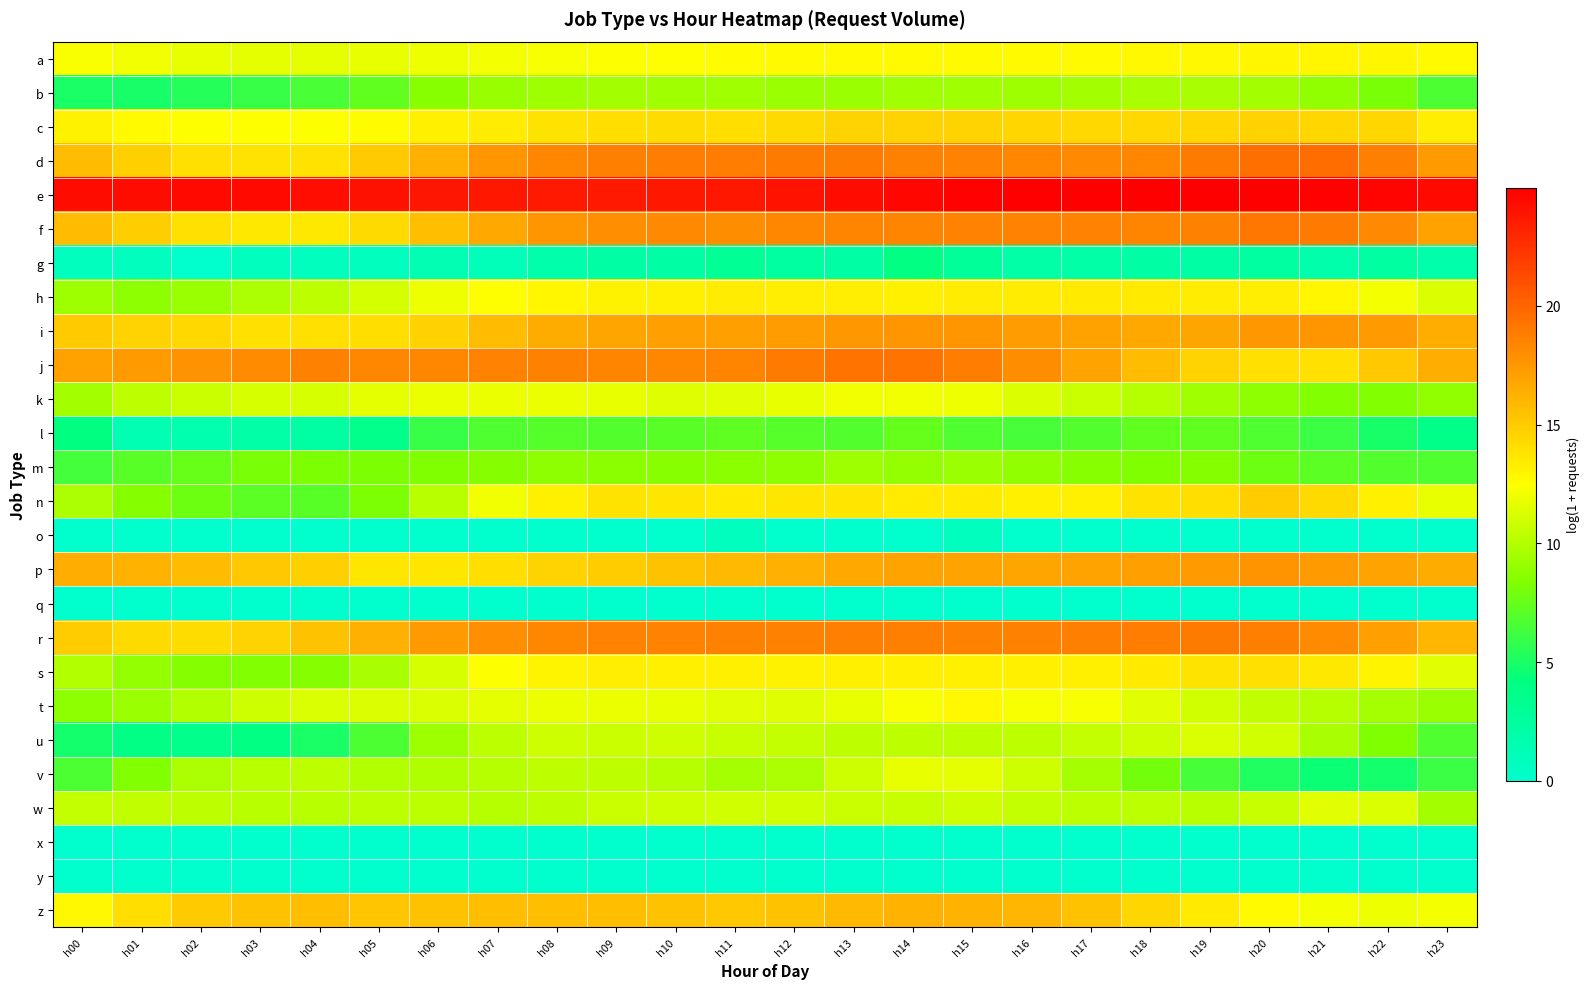

Reading right to left, list all the values displayed in this chart.

a: h23=12.7	h22=12.9	h21=13.0	h20=12.9	h19=12.9	h18=12.8	h17=12.8	h16=12.7	h15=12.7	h14=12.7	h13=12.8	h12=12.7	h11=12.7	h10=12.5	h09=12.4	h08=12.3	h07=12.1	h06=12.0	h05=11.8	h04=11.7	h03=11.6	h02=11.7	h01=12.0	h00=12.4
b: h23=6.6	h22=8.2	h21=8.9	h20=9.5	h19=9.7	h18=9.7	h17=9.5	h16=9.3	h15=9.4	h14=9.5	h13=9.2	h12=9.2	h11=9.4	h10=9.4	h09=9.6	h08=9.3	h07=9.1	h06=8.6	h05=7.4	h04=6.6	h03=6.0	h02=5.4	h01=4.9	h00=5.0
c: h23=13.3	h22=14.5	h21=14.5	h20=14.7	h19=14.5	h18=14.4	h17=14.4	h16=14.5	h15=14.5	h14=14.6	h13=14.6	h12=14.3	h11=14.1	h10=14.2	h09=14.1	h08=13.8	h07=13.5	h06=13.2	h05=12.6	h04=12.5	h03=12.5	h02=12.5	h01=12.7	h00=13.1
d: h23=17.4	h22=18.7	h21=19.6	h20=19.5	h19=18.9	h18=18.3	h17=18.2	h16=18.3	h15=18.5	h14=18.6	h13=18.9	h12=18.9	h11=18.8	h10=18.8	h09=18.7	h08=18.3	h07=17.6	h06=16.4	h05=15.0	h04=13.9	h03=13.8	h02=14.0	h01=14.8	h00=15.8
e: h23=24.4	h22=24.7	h21=24.9	h20=24.9	h19=25.0	h18=25.0	h17=24.9	h16=24.9	h15=24.8	h14=24.6	h13=24.3	h12=24.0	h11=23.7	h10=23.7	h09=23.7	h08=23.7	h07=23.8	h06=23.8	h05=24.0	h04=24.3	h03=24.5	h02=24.5	h01=24.4	h00=24.3
f: h23=17.1	h22=18.2	h21=18.9	h20=19.1	h19=18.6	h18=18.4	h17=18.5	h16=18.5	h15=18.5	h14=18.4	h13=18.4	h12=18.3	h11=18.0	h10=18.2	h09=17.9	h08=17.6	h07=16.7	h06=15.6	h05=14.3	h04=13.6	h03=13.6	h02=14.0	h01=14.9	h00=15.7
g: h23=1.8	h22=2.4	h21=1.9	h20=2.5	h19=2.2	h18=2.2	h17=2.1	h16=2.1	h15=2.8	h14=4.1	h13=2.2	h12=2.5	h11=3.1	h10=2.2	h09=2.2	h08=1.8	h07=1.1	h06=1.4	h05=0.7	h04=0.7	h03=0.7	h02=0.0	h01=0.7	h00=0.7
h: h23=11.3	h22=12.2	h21=12.9	h20=13.3	h19=13.4	h18=13.5	h17=13.5	h16=13.4	h15=13.4	h14=13.2	h13=13.4	h12=13.3	h11=13.4	h10=13.2	h09=13.1	h08=12.9	h07=12.6	h06=12.0	h05=11.1	h04=10.3	h03=9.8	h02=9.2	h01=8.8	h00=9.3
i: h23=16.4	h22=17.4	h21=17.6	h20=17.5	h19=16.8	h18=16.8	h17=17.0	h16=17.2	h15=17.6	h14=17.6	h13=17.5	h12=17.2	h11=17.1	h10=17.1	h09=16.8	h08=16.5	h07=15.7	h06=14.7	h05=14.1	h04=14.0	h03=14.0	h02=14.4	h01=14.6	h00=15.0
j: h23=16.4	h22=15.2	h21=14.0	h20=14.0	h19=14.7	h18=15.7	h17=16.9	h16=18.0	h15=18.8	h14=19.3	h13=19.3	h12=18.9	h11=18.4	h10=18.3	h09=18.4	h08=18.6	h07=18.5	h06=18.3	h05=18.3	h04=18.6	h03=18.1	h02=17.8	h01=17.4	h00=17.0
k: h23=8.9	h22=8.4	h21=8.5	h20=8.8	h19=9.4	h18=10.1	h17=10.8	h16=11.4	h15=11.9	h14=12.0	h13=12.0	h12=11.7	h11=11.6	h10=11.4	h09=11.7	h08=11.9	h07=11.9	h06=11.9	h05=11.7	h04=11.2	h03=11.2	h02=10.8	h01=10.4	h00=9.5
l: h23=3.7	h22=4.9	h21=6.1	h20=6.7	h19=7.3	h18=7.4	h17=6.9	h16=6.5	h15=6.8	h14=7.5	h13=6.9	h12=7.0	h11=7.2	h10=7.1	h09=6.9	h08=7.0	h07=6.8	h06=6.0	h05=3.6	h04=2.3	h03=2.1	h02=1.6	h01=1.4	h00=4.2
m: h23=6.8	h22=6.9	h21=7.1	h20=7.8	h19=8.6	h18=8.3	h17=8.6	h16=9.0	h15=9.2	h14=9.0	h13=9.3	h12=8.8	h11=8.7	h10=8.6	h09=8.8	h08=8.8	h07=8.6	h06=8.4	h05=8.3	h04=8.3	h03=8.2	h02=7.5	h01=7.0	h00=6.4
n: h23=11.7	h22=13.3	h21=14.3	h20=15.0	h19=14.1	h18=13.9	h17=13.3	h16=13.2	h15=13.5	h14=13.6	h13=13.8	h12=13.7	h11=13.5	h10=13.7	h09=13.8	h08=13.2	h07=12.1	h06=10.2	h05=8.3	h04=7.1	h03=7.2	h02=7.8	h01=8.6	h00=9.8
o: h23=0.0	h22=0.0	h21=0.0	h20=0.0	h19=0.0	h18=0.0	h17=0.0	h16=0.0	h15=0.7	h14=0.0	h13=0.0	h12=0.0	h11=0.7	h10=0.0	h09=0.0	h08=0.0	h07=0.0	h06=0.0	h05=0.0	h04=0.0	h03=0.0	h02=0.0	h01=0.0	h00=0.0
p: h23=16.6	h22=17.0	h21=17.3	h20=17.7	h19=17.3	h18=17.1	h17=16.9	h16=16.8	h15=17.0	h14=16.9	h13=16.7	h12=16.3	h11=15.9	h10=15.4	h09=15.0	h08=14.6	h07=14.1	h06=13.7	h05=13.7	h04=14.8	h03=15.2	h02=15.8	h01=16.2	h00=16.4
q: h23=0.0	h22=0.0	h21=0.0	h20=0.0	h19=0.0	h18=0.0	h17=0.0	h16=0.0	h15=0.0	h14=0.0	h13=0.0	h12=0.0	h11=0.0	h10=0.0	h09=0.0	h08=0.0	h07=0.0	h06=0.0	h05=0.0	h04=0.0	h03=0.0	h02=0.0	h01=0.0	h00=0.0
r: h23=16.0	h22=17.1	h21=18.1	h20=18.7	h19=18.9	h18=18.8	h17=18.7	h16=18.6	h15=18.6	h14=18.7	h13=18.7	h12=18.6	h11=18.5	h10=18.5	h09=18.4	h08=18.3	h07=17.9	h06=17.3	h05=16.4	h04=15.4	h03=14.6	h02=14.2	h01=14.3	h00=15.0
s: h23=11.6	h22=13.0	h21=13.6	h20=14.0	h19=13.8	h18=13.5	h17=13.3	h16=13.2	h15=13.3	h14=13.2	h13=13.2	h12=13.2	h11=13.2	h10=13.2	h09=13.3	h08=13.1	h07=12.4	h06=11.1	h05=9.7	h04=8.6	h03=8.4	h02=8.6	h01=9.0	h00=10.0
t: h23=9.2	h22=9.6	h21=10.1	h20=10.5	h19=11.0	h18=11.5	h17=12.2	h16=12.3	h15=12.8	h14=12.4	h13=11.8	h12=11.5	h11=11.6	h10=11.8	h09=11.9	h08=11.9	h07=11.7	h06=11.3	h05=11.4	h04=11.2	h03=10.8	h02=10.0	h01=9.2	h00=8.8
u: h23=6.7	h22=8.4	h21=9.7	h20=10.9	h19=11.3	h18=10.9	h17=10.6	h16=10.3	h15=10.4	h14=10.4	h13=10.4	h12=10.6	h11=10.7	h10=10.9	h09=10.8	h08=10.8	h07=10.3	h06=9.3	h05=6.7	h04=5.0	h03=4.0	h02=3.6	h01=4.0	h00=4.9
v: h23=6.1	h22=4.8	h21=4.6	h20=5.2	h19=6.5	h18=8.0	h17=9.6	h16=10.9	h15=11.7	h14=11.7	h13=10.9	h12=9.8	h11=9.6	h10=10.1	h09=10.4	h08=10.4	h07=10.1	h06=9.9	h05=10.0	h04=10.4	h03=10.2	h02=9.8	h01=8.4	h00=6.7
w: h23=9.5	h22=11.2	h21=11.6	h20=10.7	h19=10.2	h18=10.3	h17=10.3	h16=10.5	h15=10.8	h14=10.7	h13=10.8	h12=11.0	h11=11.0	h10=10.9	h09=10.7	h08=10.4	h07=10.1	h06=10.3	h05=10.3	h04=10.2	h03=10.2	h02=10.4	h01=10.5	h00=10.6
x: h23=0.0	h22=0.0	h21=0.0	h20=0.0	h19=0.0	h18=0.0	h17=0.0	h16=0.0	h15=0.0	h14=0.0	h13=0.0	h12=0.0	h11=0.0	h10=0.0	h09=0.0	h08=0.0	h07=0.0	h06=0.0	h05=0.0	h04=0.0	h03=0.0	h02=0.0	h01=0.0	h00=0.0
y: h23=0.0	h22=0.0	h21=0.0	h20=0.0	h19=0.0	h18=0.0	h17=0.0	h16=0.0	h15=0.0	h14=0.0	h13=0.0	h12=0.0	h11=0.0	h10=0.0	h09=0.0	h08=0.0	h07=0.0	h06=0.0	h05=0.0	h04=0.0	h03=0.0	h02=0.0	h01=0.0	h00=0.0
z: h23=12.1	h22=11.9	h21=12.2	h20=12.8	h19=13.5	h18=14.5	h17=15.5	h16=16.1	h15=16.3	h14=16.2	h13=15.8	h12=15.4	h11=15.2	h10=15.5	h09=15.7	h08=15.7	h07=15.7	h06=15.5	h05=15.3	h04=15.6	h03=15.5	h02=15.0	h01=14.1	h00=12.8